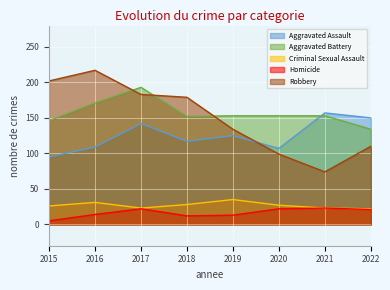

What is the value of the Aggravated Assault point at the 5th from the left?

125